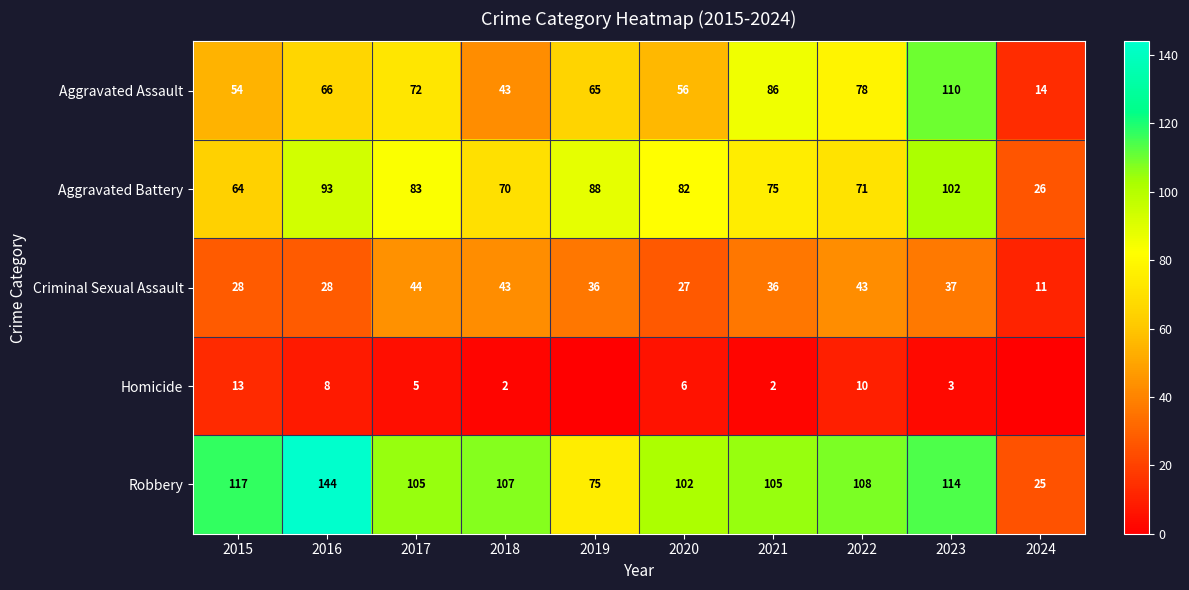

What is the difference between the highest and lowest values at 2020?

96